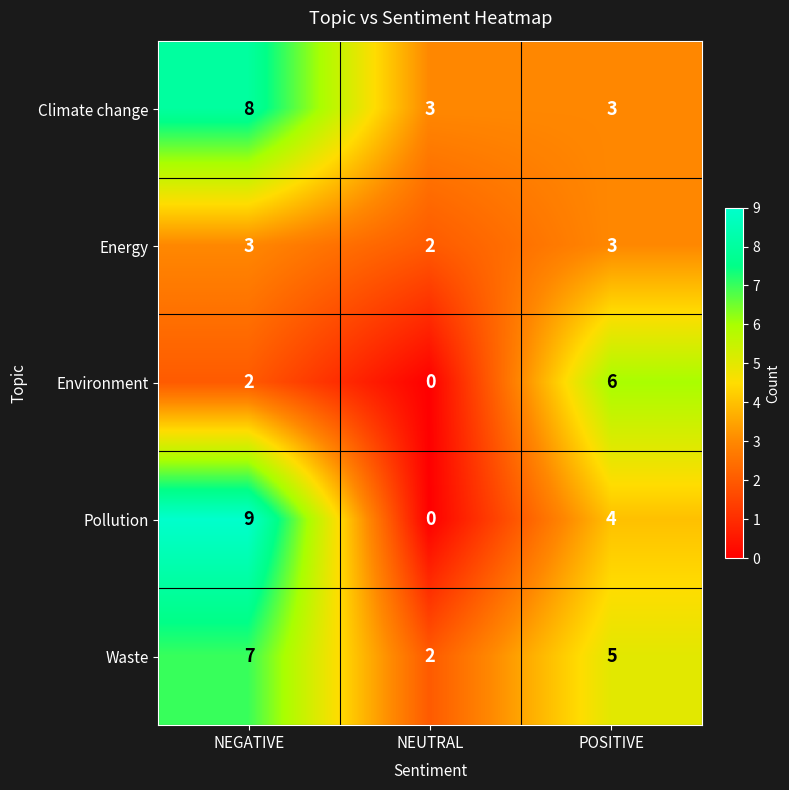

Reading right to left, what are all the values shown in this chart?

Climate change: 3	3	8
Energy: 3	2	3
Environment: 6	0	2
Pollution: 4	0	9
Waste: 5	2	7